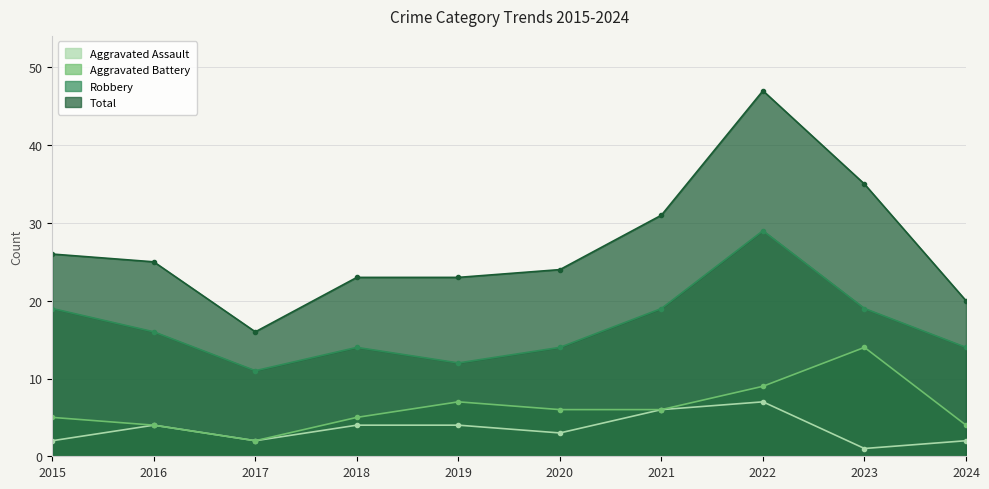

What is the minimum value shown in the chart?

1